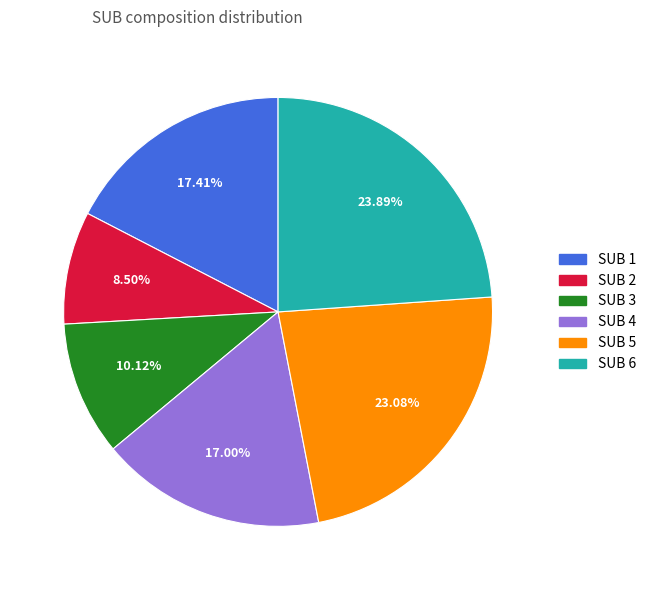

How many segments does this pie chart have?

6